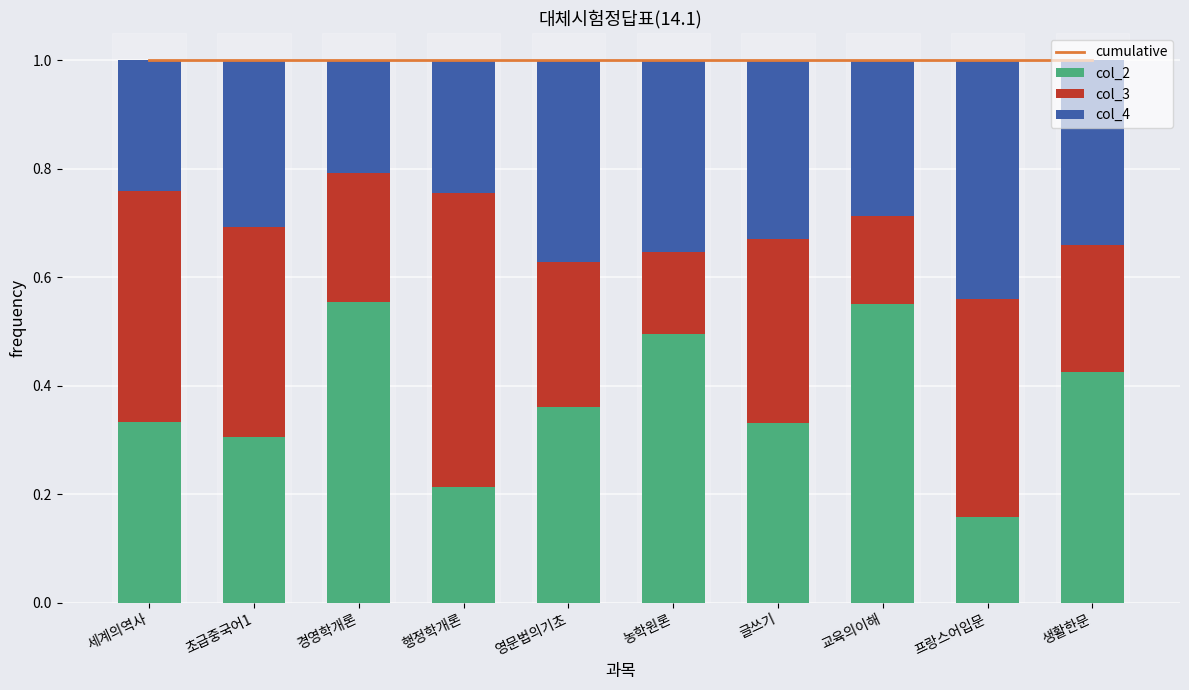

What is the approximate value of col_4 at 세계의역사?

0.2